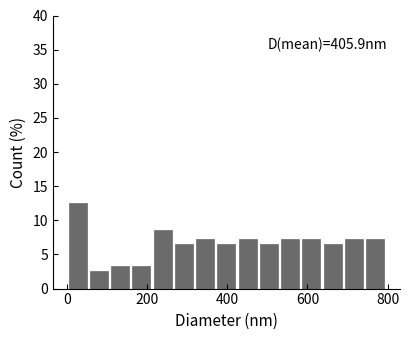

Around what value on the x-axis is the tallest bar? Give the approximate position of its centre, as read against the axis.

20